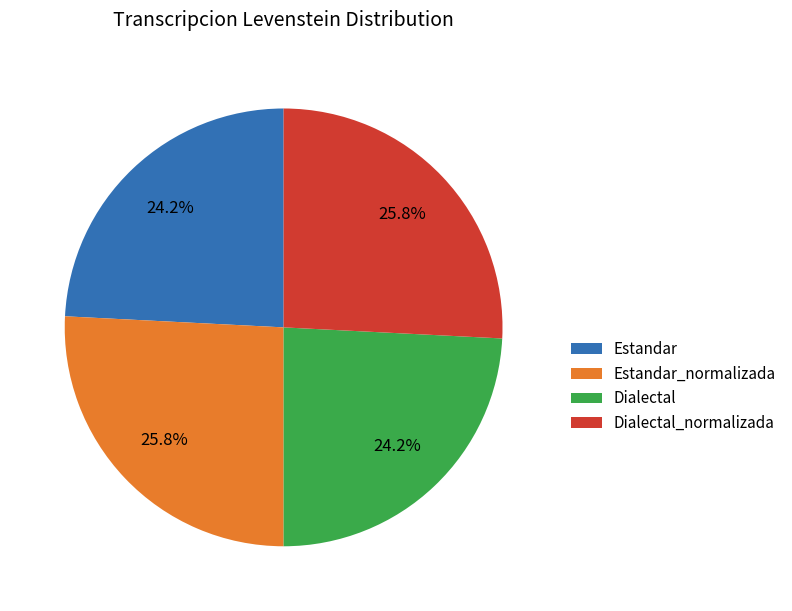

Does Dialectal account for over 50% of the chart?

No